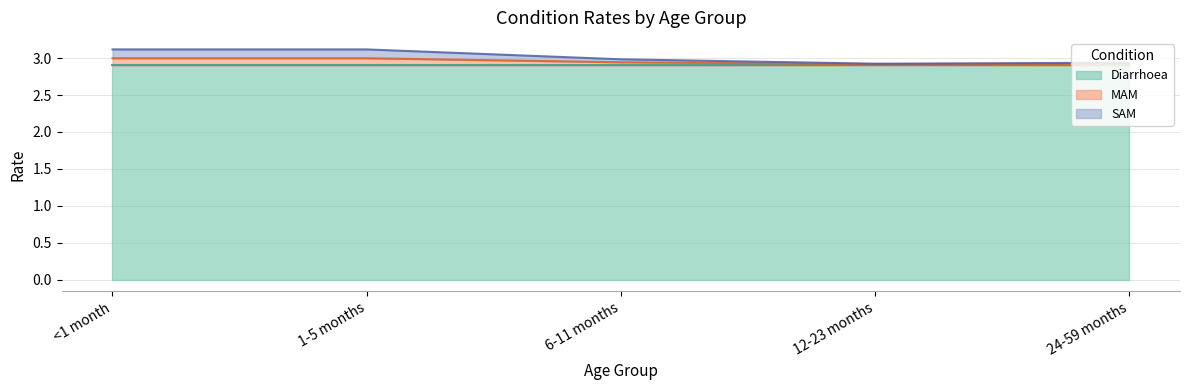

How many lines are shown in the chart?

3